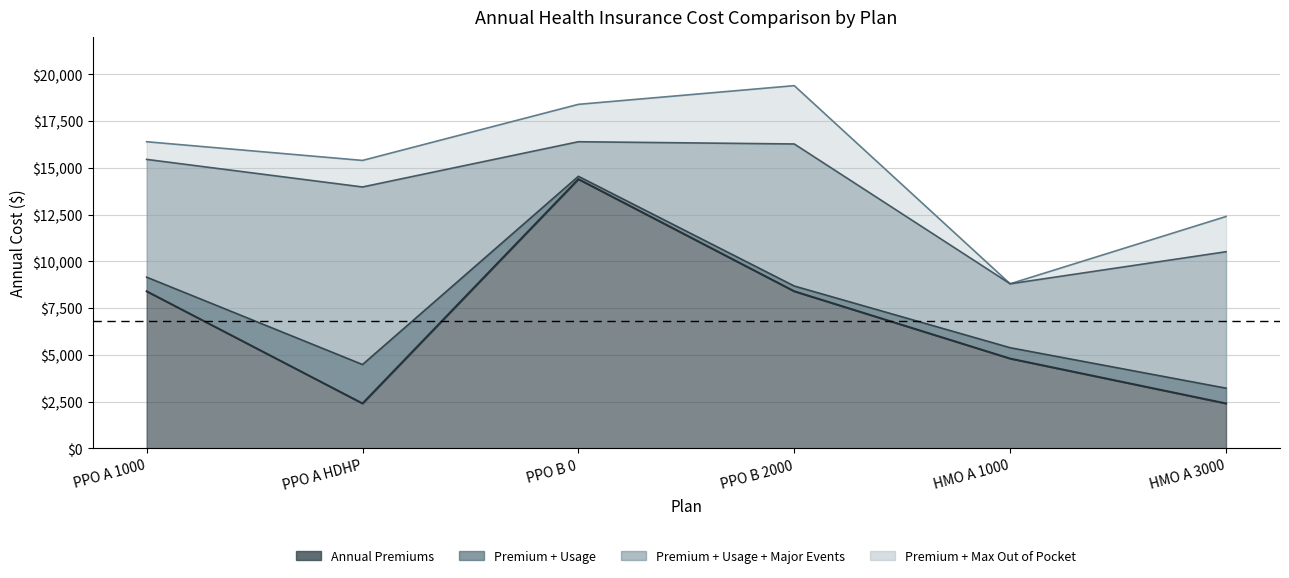

Where is the first local minimum for Annual Premiums?

PPO A HDHP